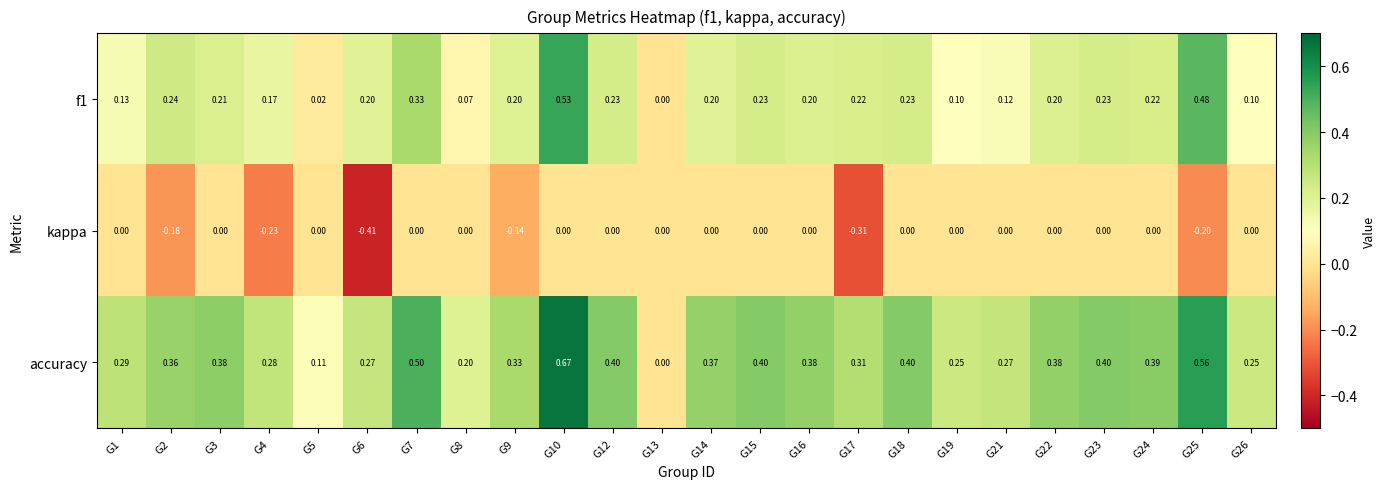

Between G13 and G21, which series saw the biggest shift?

accuracy